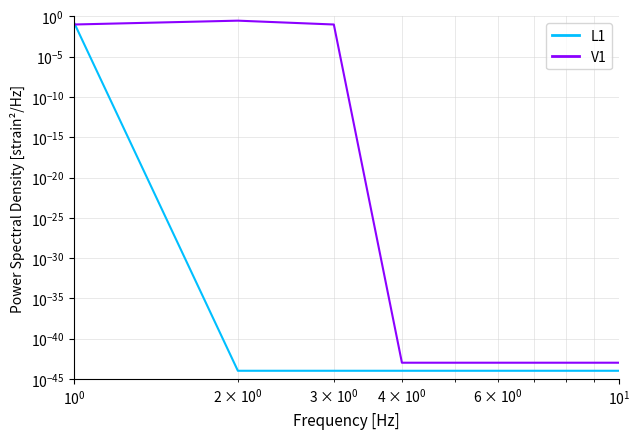

What are all the series names shown in the legend?

L1, V1